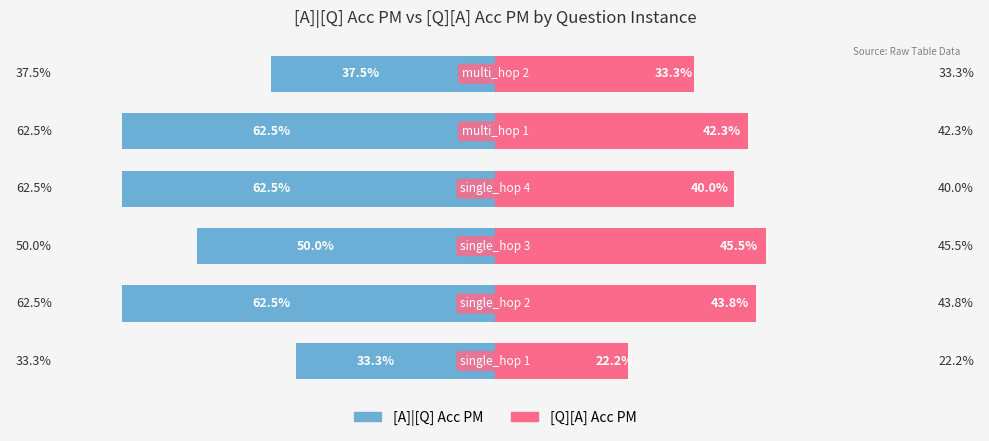

The [A]|[Q] Acc PM series shows -97.2 at 1. True or false?

False